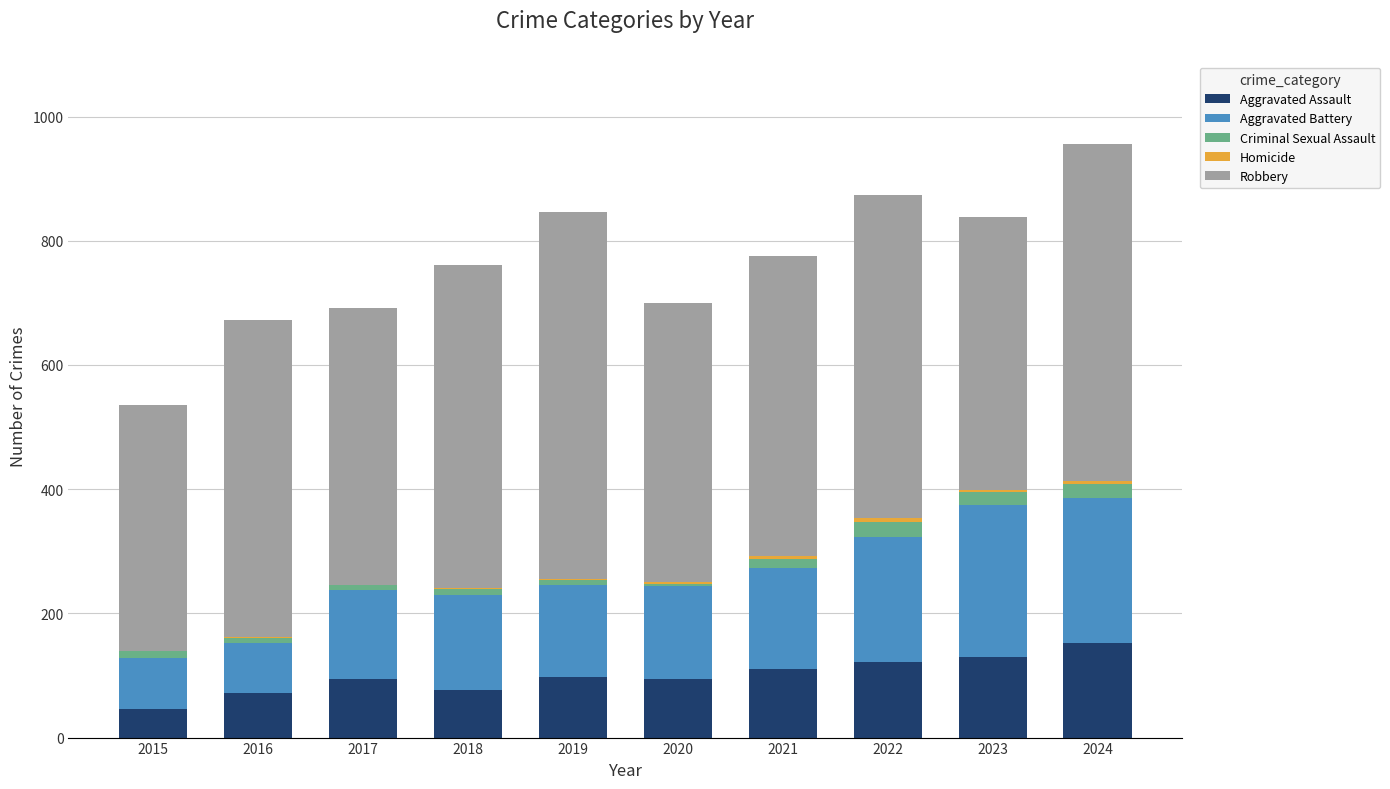

The Aggravated Assault series shows 36 at 2023. True or false?

False